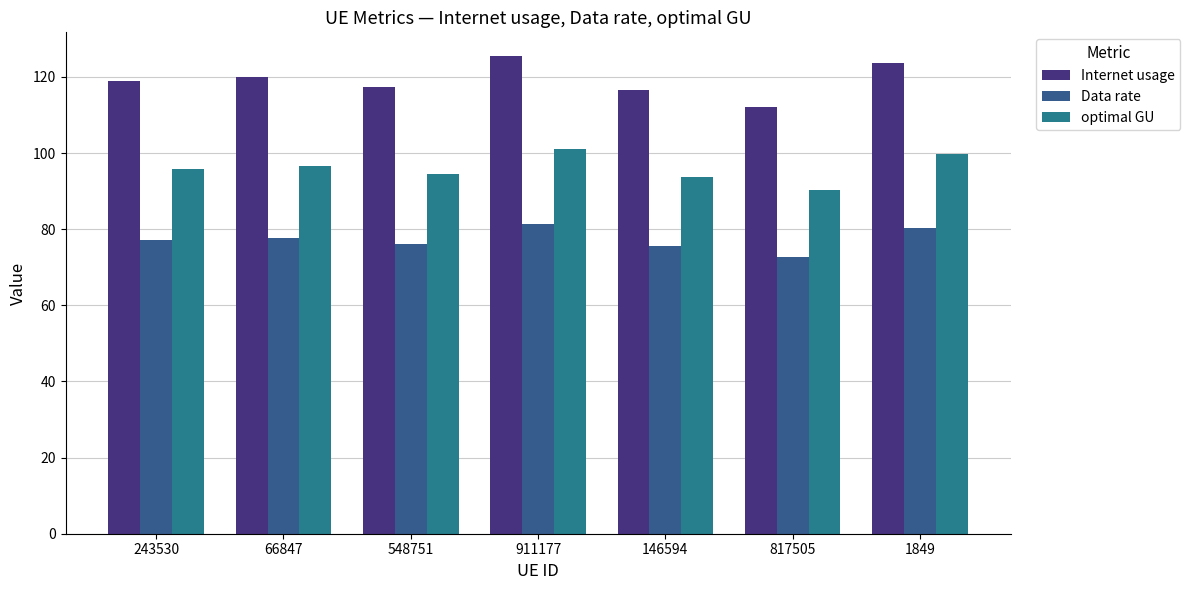

What is the difference between the highest and lowest values at 911177?

44.1